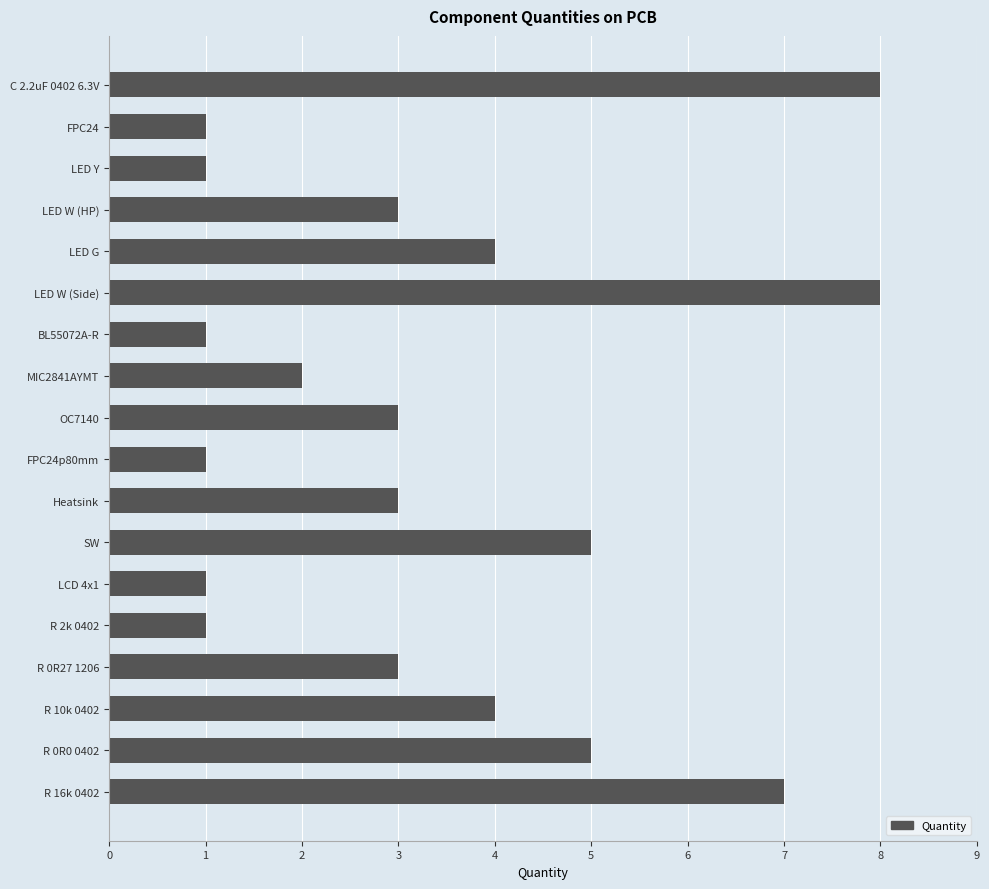

How many values are between 1 and 5?

15